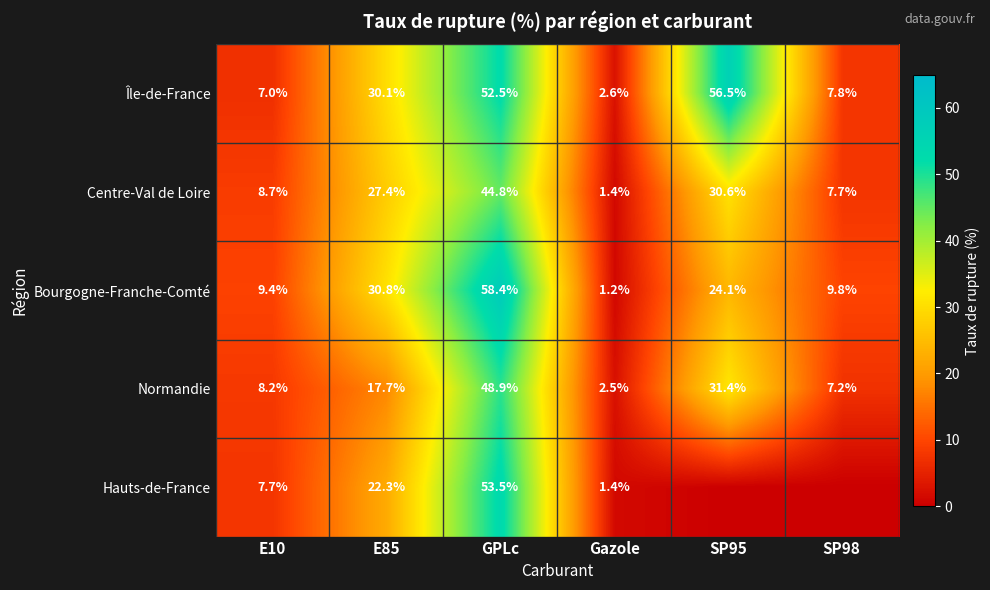

Which series changed the most between GPLc and Gazole?

Bourgogne-Franche-Comté